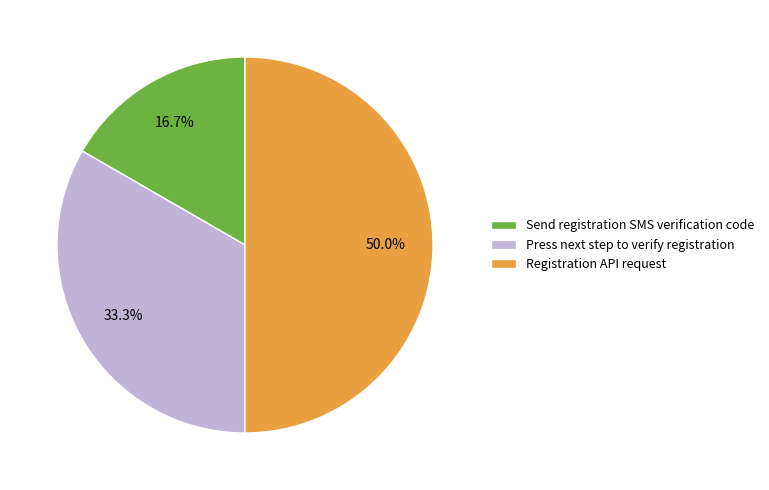

Count the number of slices in the pie.

3